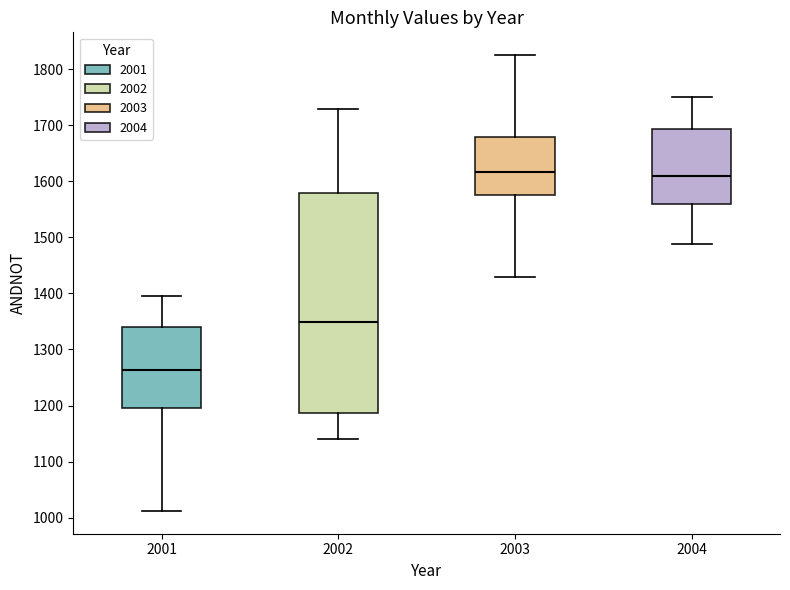

Reading left to right, read every box against the y-axis: the position of its median line, the range the box covers, and the ends of its whiskers. The values are not printed on the chart, so give them approximately, as read against the axis.

2001: median 1260, box 1190 to 1340, whiskers 1010 to 1400
2002: median 1350, box 1190 to 1580, whiskers 1140 to 1730
2003: median 1620, box 1580 to 1680, whiskers 1430 to 1830
2004: median 1610, box 1560 to 1690, whiskers 1490 to 1750